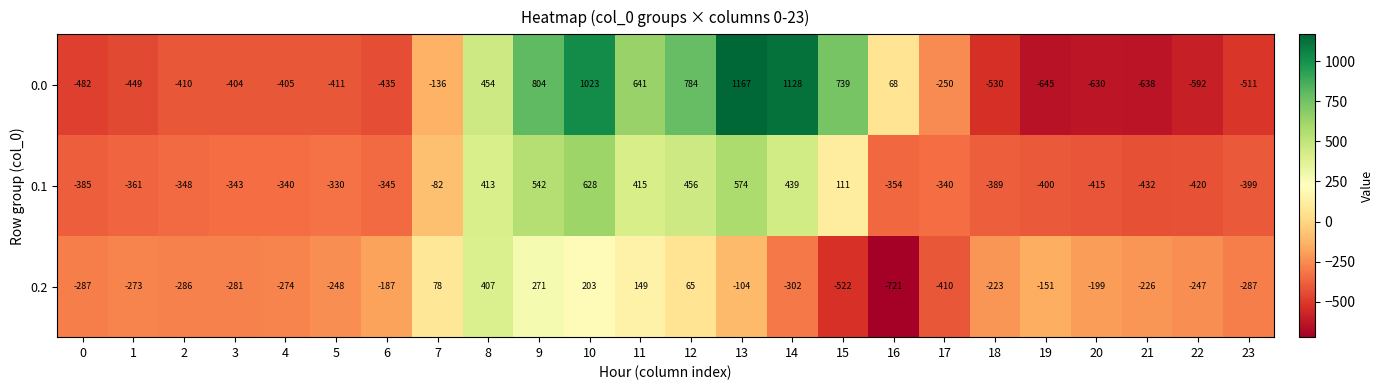

What is the spread (max minus min) of values at 12?

719